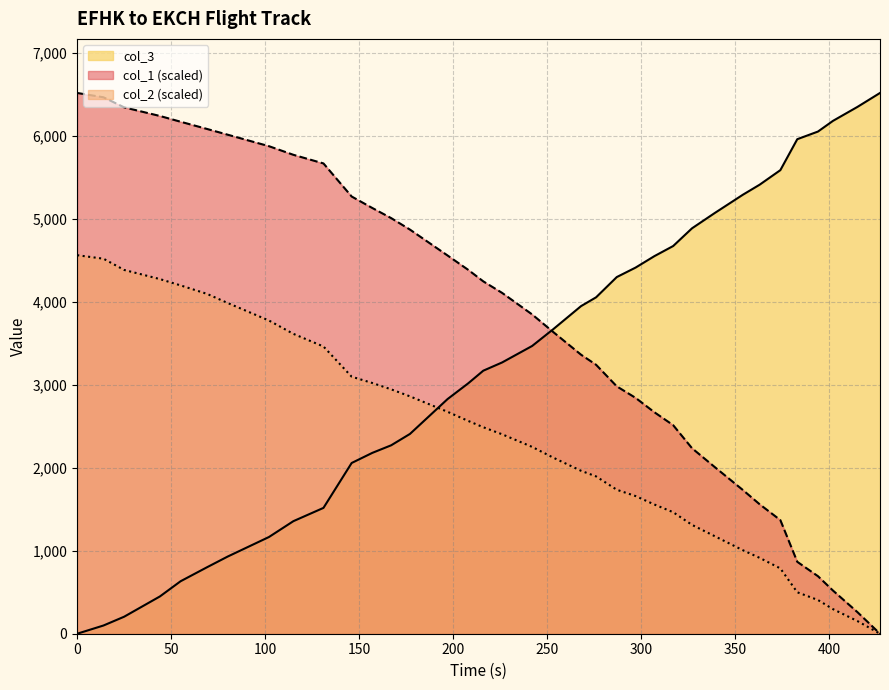

True or false: col_2 and col_3 intersect in this chart.

True